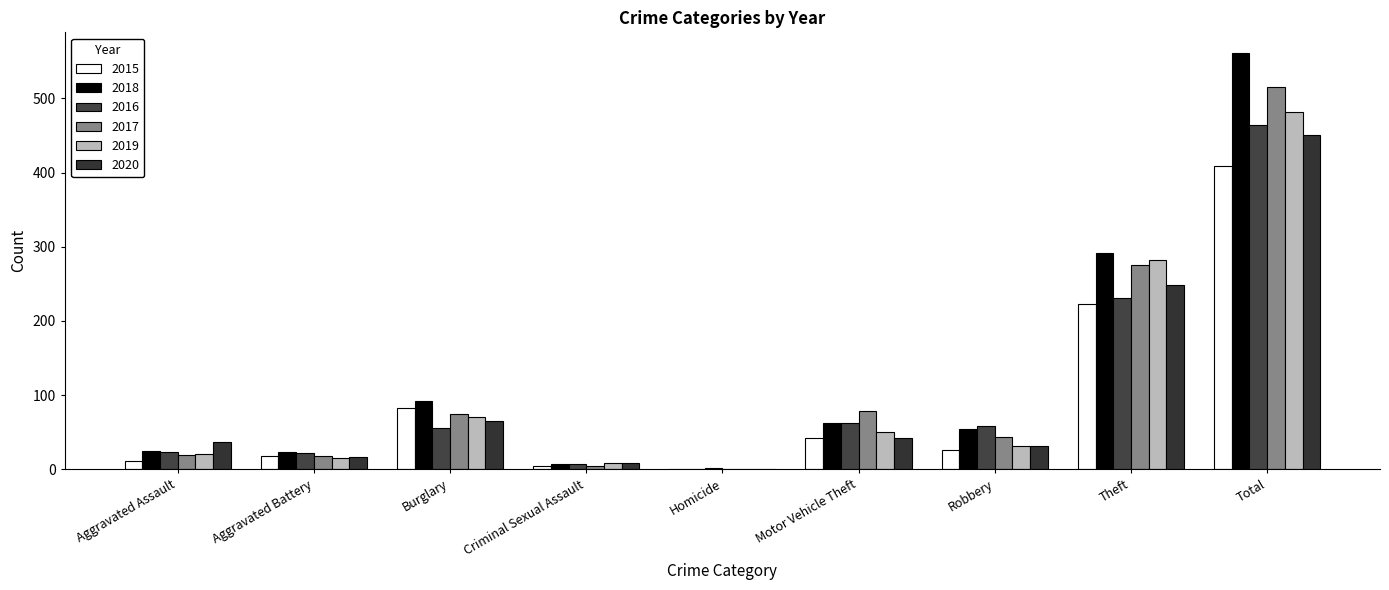

What is the sum of all 2019 values?

963